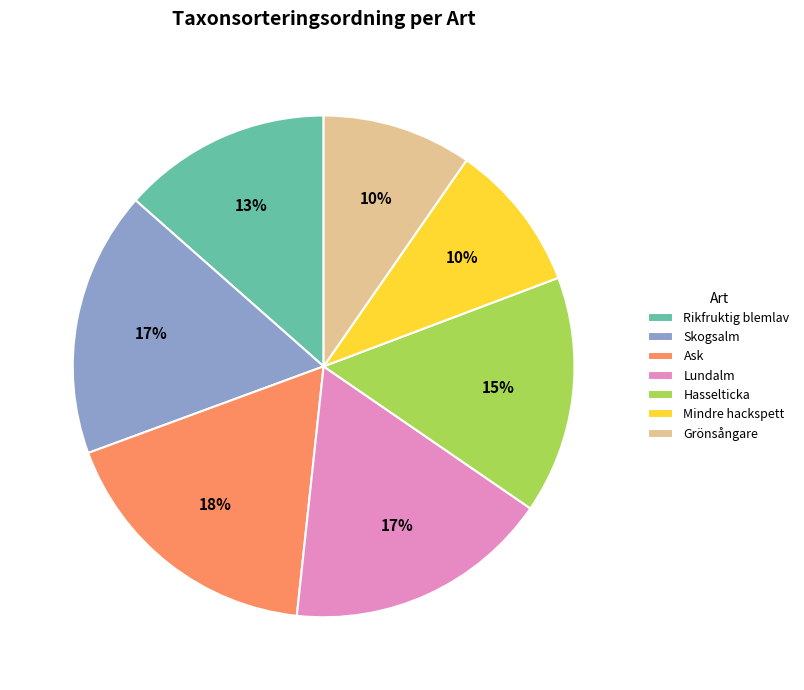

How many slices are in this pie chart?

7